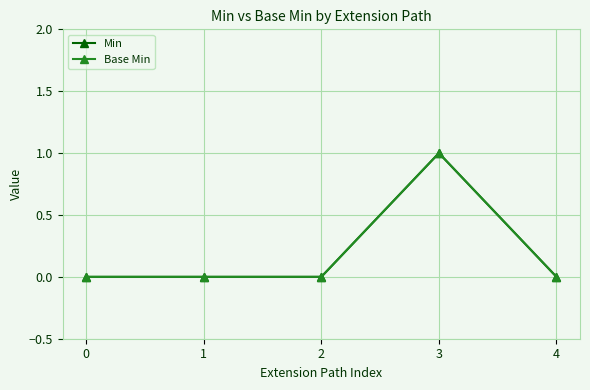

True or false: Min and Base Min cross at least once.

False